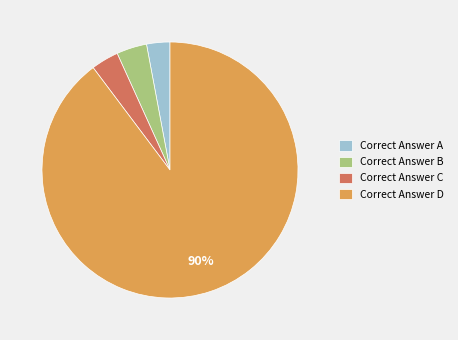

Is the sum of Correct Answer A and Correct Answer B greater than half?

No